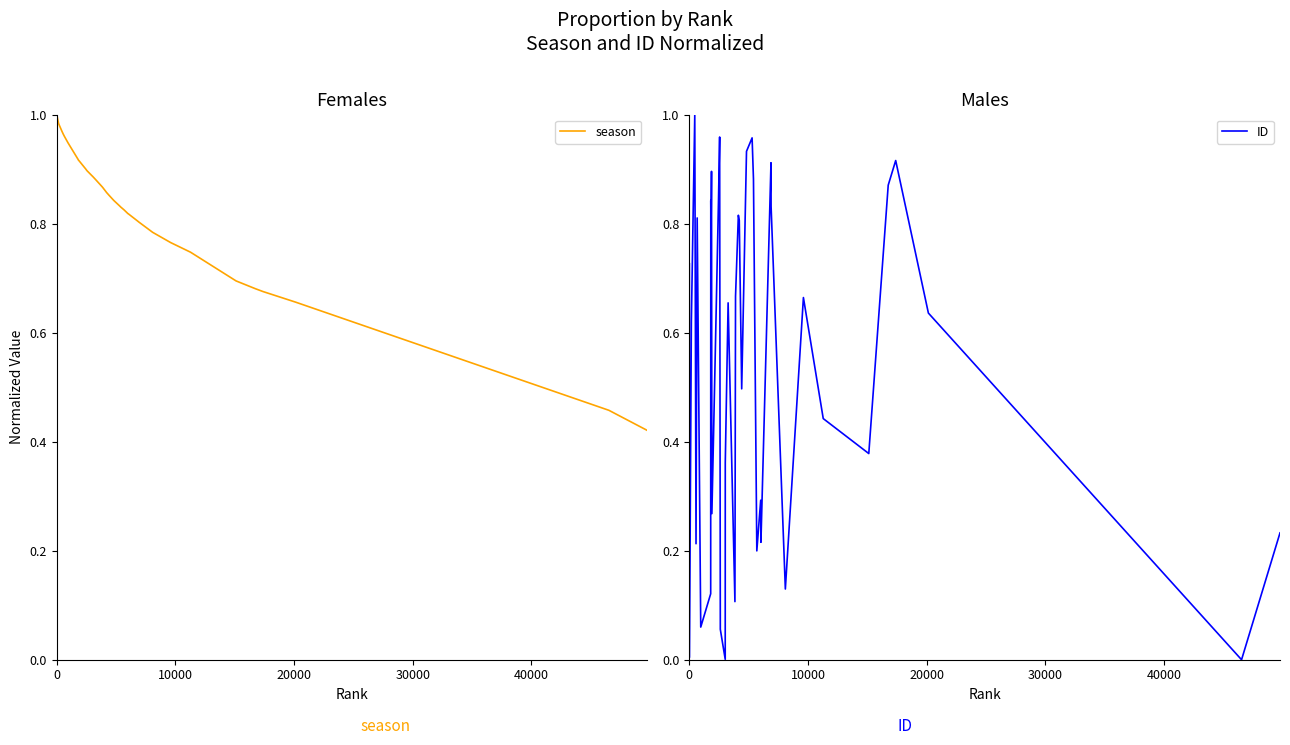

Is it true that season equals 1.1 at 18?

False